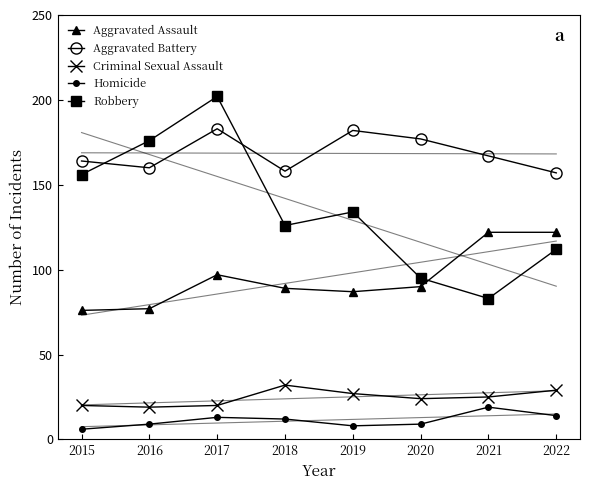

Reading left to right, transcribe all the data shown in this chart.

Aggravated Assault: 76	77	97	89	87	90	122	122
Aggravated Battery: 164	160	183	158	182	177	167	157
Criminal Sexual Assault: 20	19	20	32	27	24	25	29
Homicide: 6	9	13	12	8	9	19	14
Robbery: 156	176	202	126	134	95	83	112